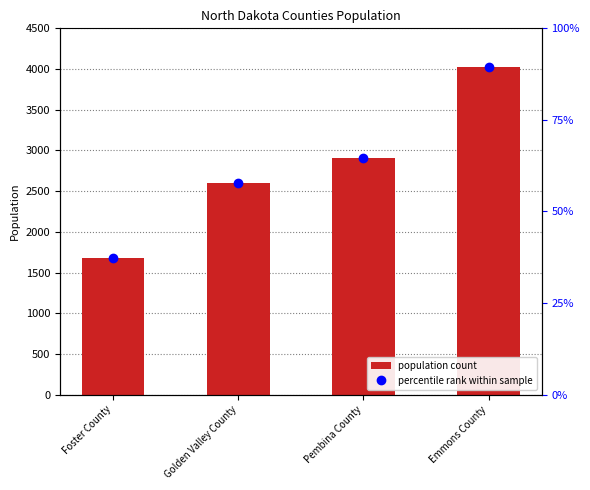

What position from the left is Golden Valley County?

2